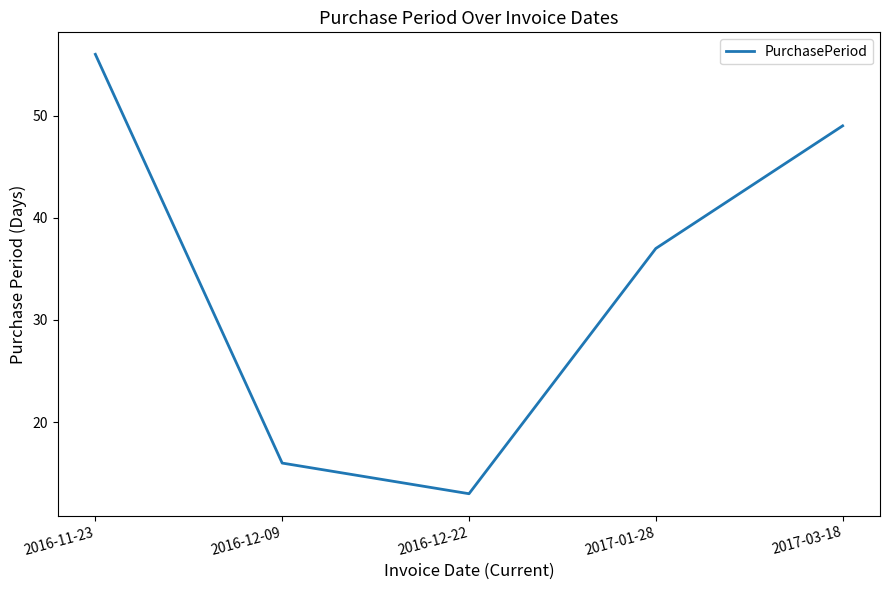

What is the ratio of the value at 2017-03-18 to the value at 2016-12-22?

3.8